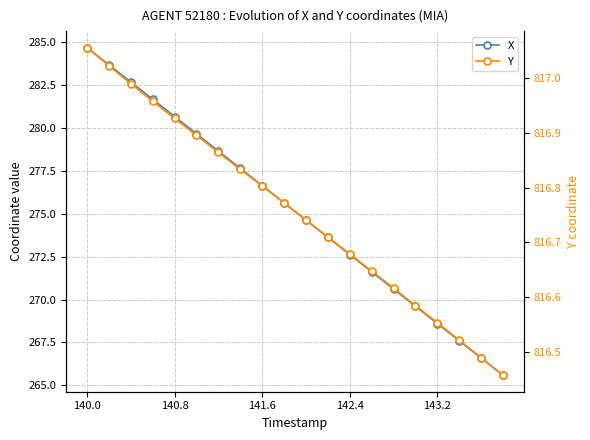

What is the difference between the maximum and minimum values in the X series?

19.1